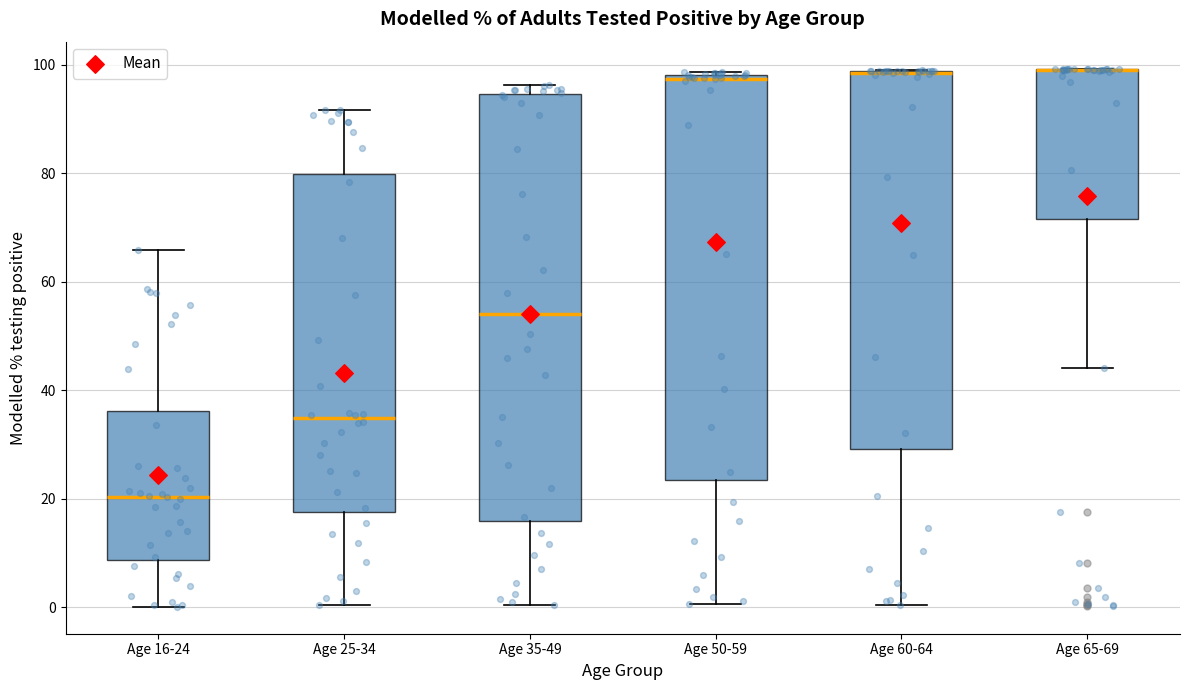

Reading left to right, transcribe this box plot: for each box, give where its median line is, the range the box spans, and where its two whiskers end, as read against the y-axis. The values are not printed on the chart, so give them approximately, as read against the axis.

Age 16-24: median 20, box 8 to 36, whiskers 0 to 66
Age 25-34: median 34, box 18 to 80, whiskers 0 to 92
Age 35-49: median 54, box 16 to 94, whiskers 0 to 96
Age 50-59: median 98 (just below the box's upper edge), box 24 to 98, whiskers 0 to 98
Age 60-64: median 98 (drawn on the box's upper edge), box 30 to 98, whiskers 0 to 100
Age 65-69: median 100 (drawn on the box's upper edge), box 72 to 100, whiskers 44 to 100